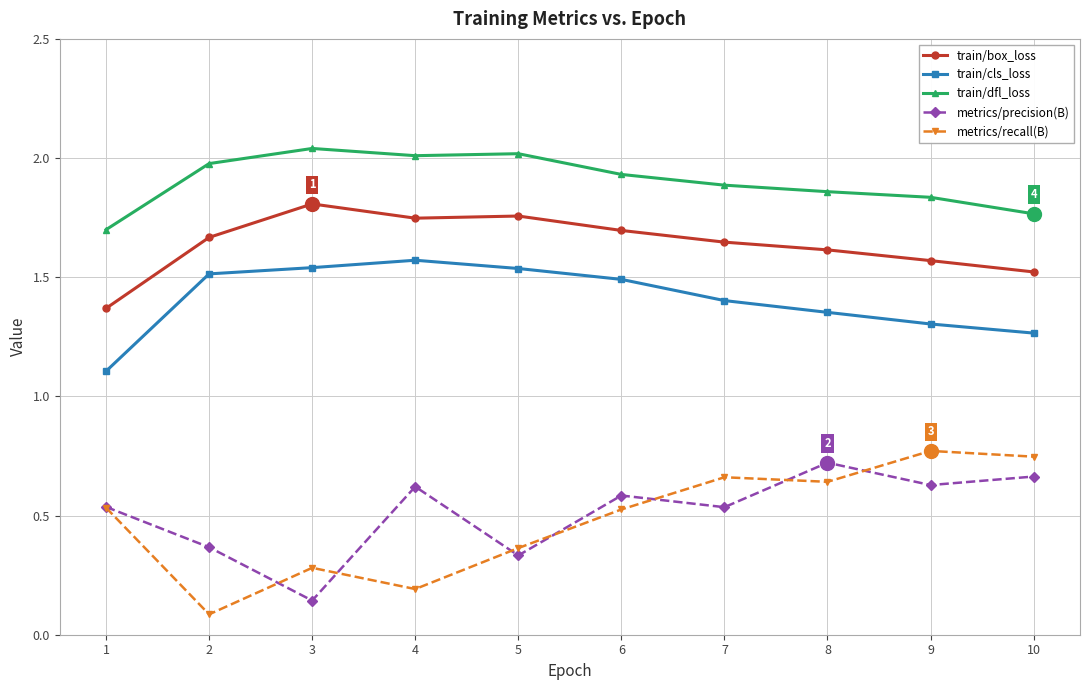

How many train/cls_loss values are between 1 and 2?

10